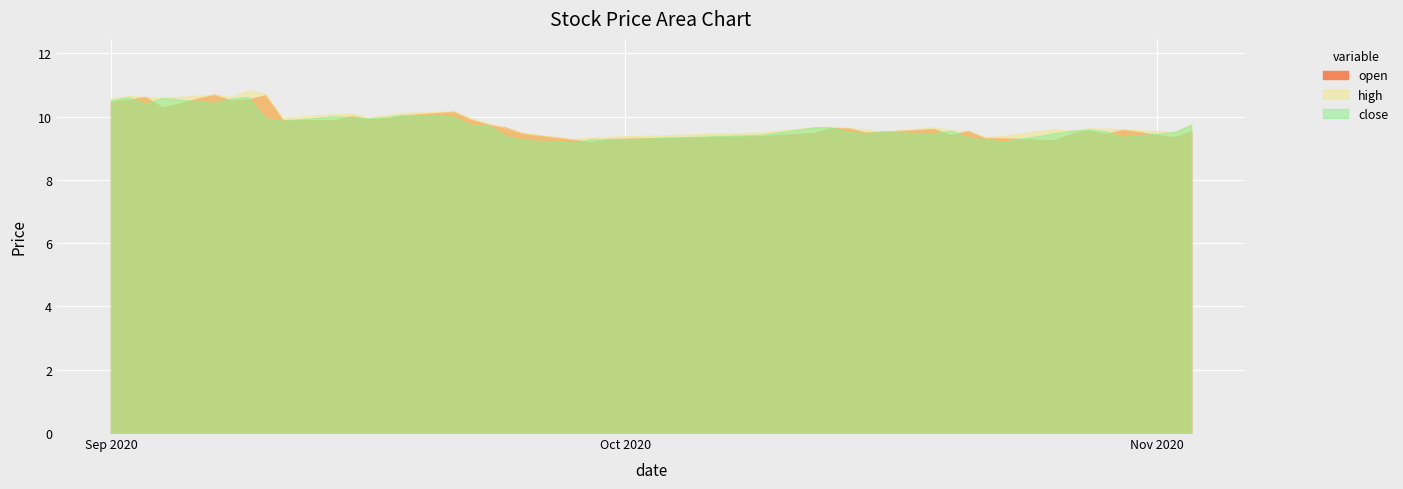

True or false: high and open intersect in this chart.

False